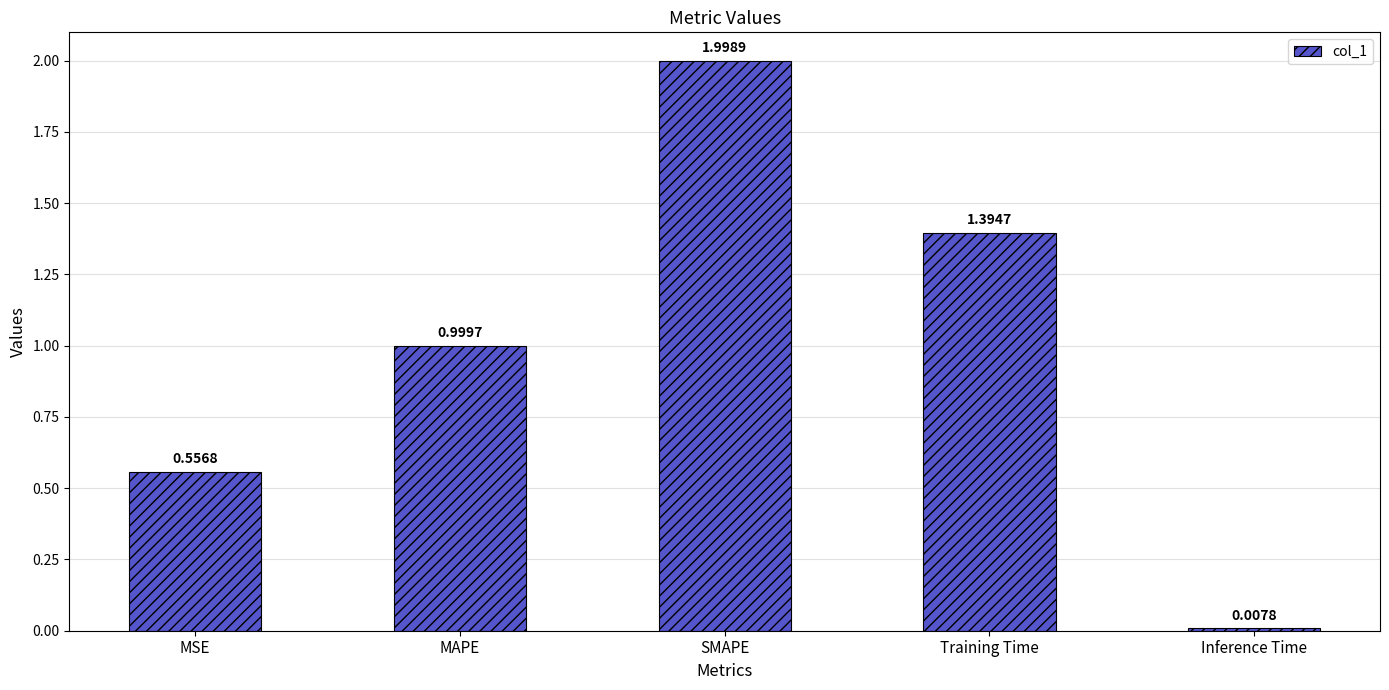

List the labels in order of value, largest first.

SMAPE, Training Time, MAPE, MSE, Inference Time